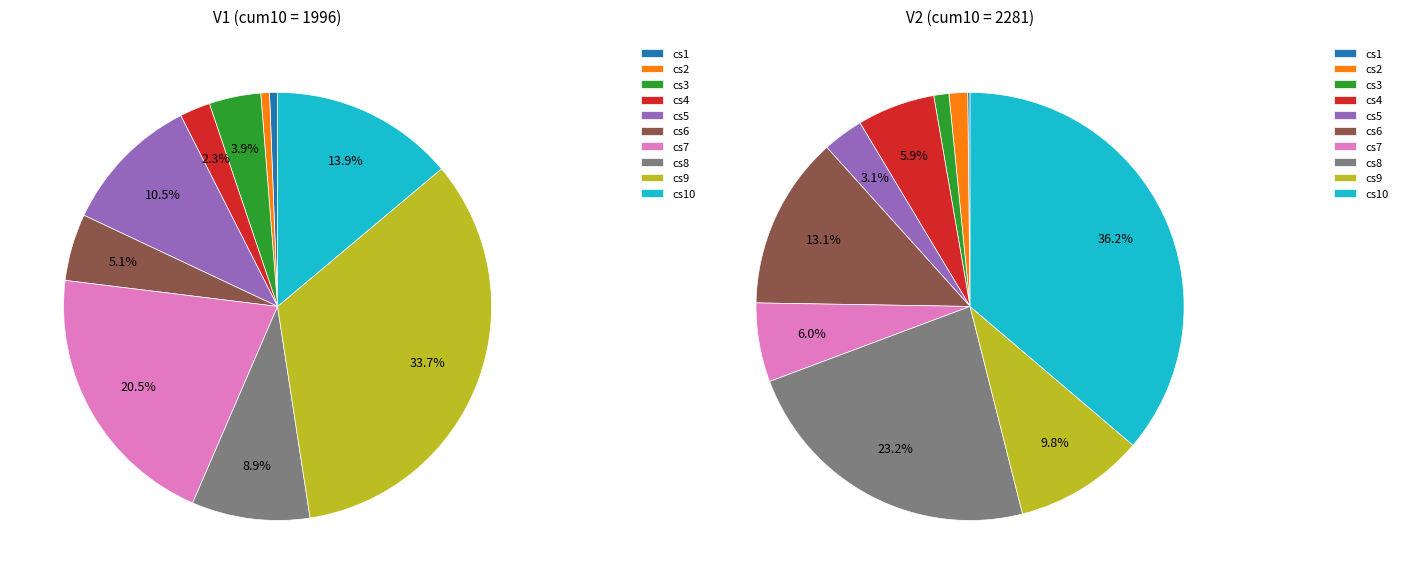

Is it true that cs4 is 6% of the pie?

True